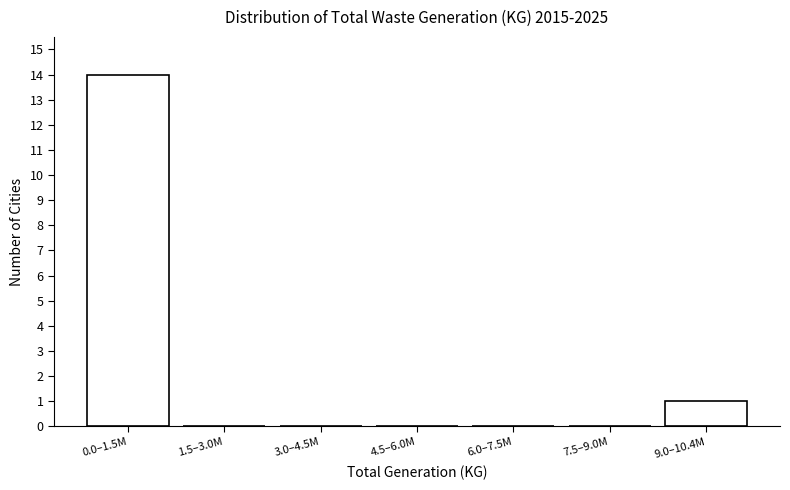

Reading left to right, list all the values displayed in this chart.

0.0–1.5M=14	1.5–3.0M=0	3.0–4.5M=0	4.5–6.0M=0	6.0–7.5M=0	7.5–9.0M=0	9.0–10.4M=1